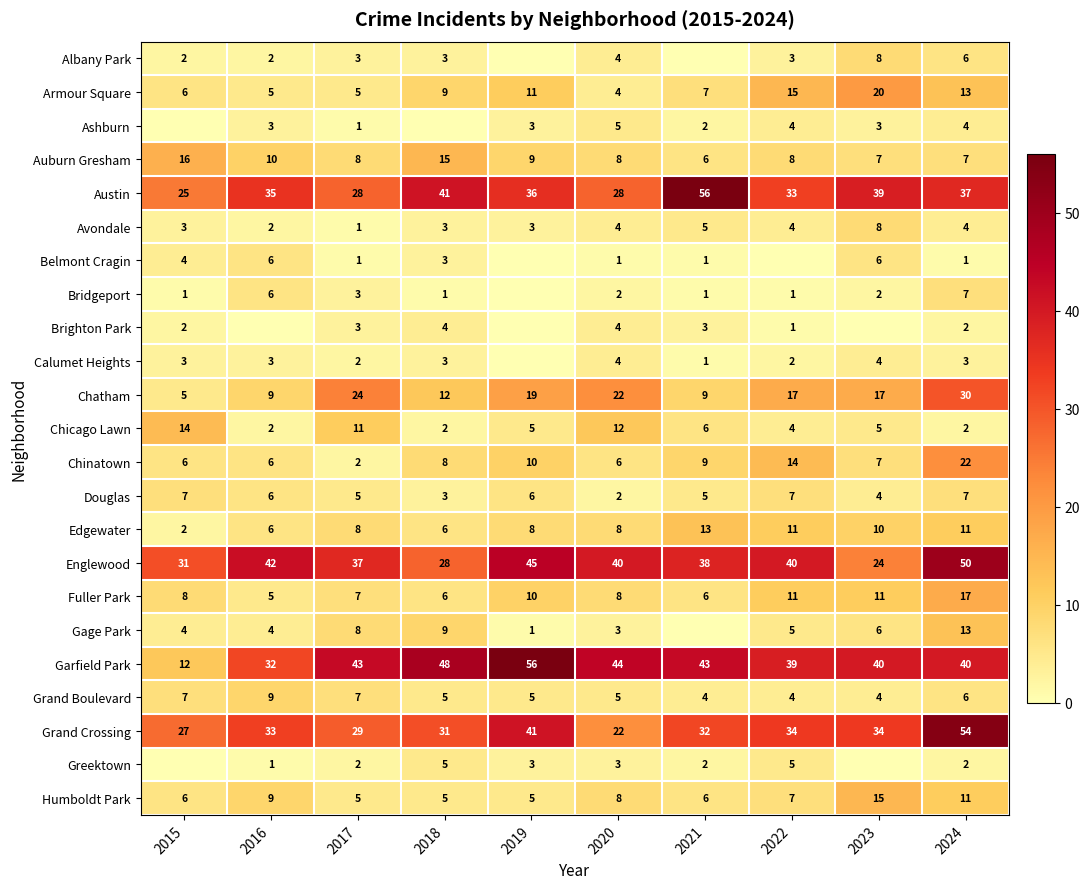

The Austin series shows 46 at 2017. True or false?

False